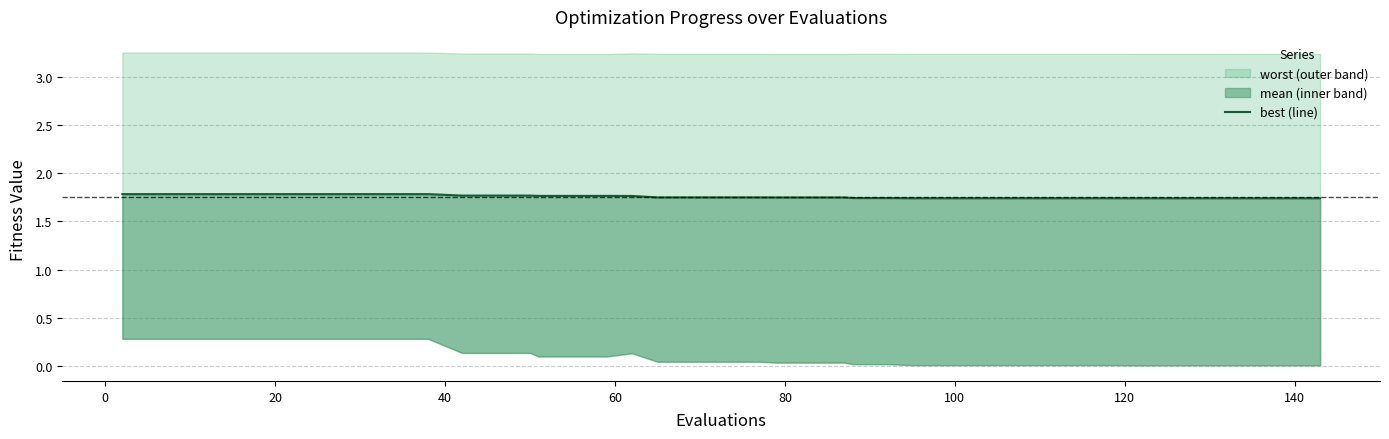

True or false: there are more than 2 points higher than both neighbors.

False